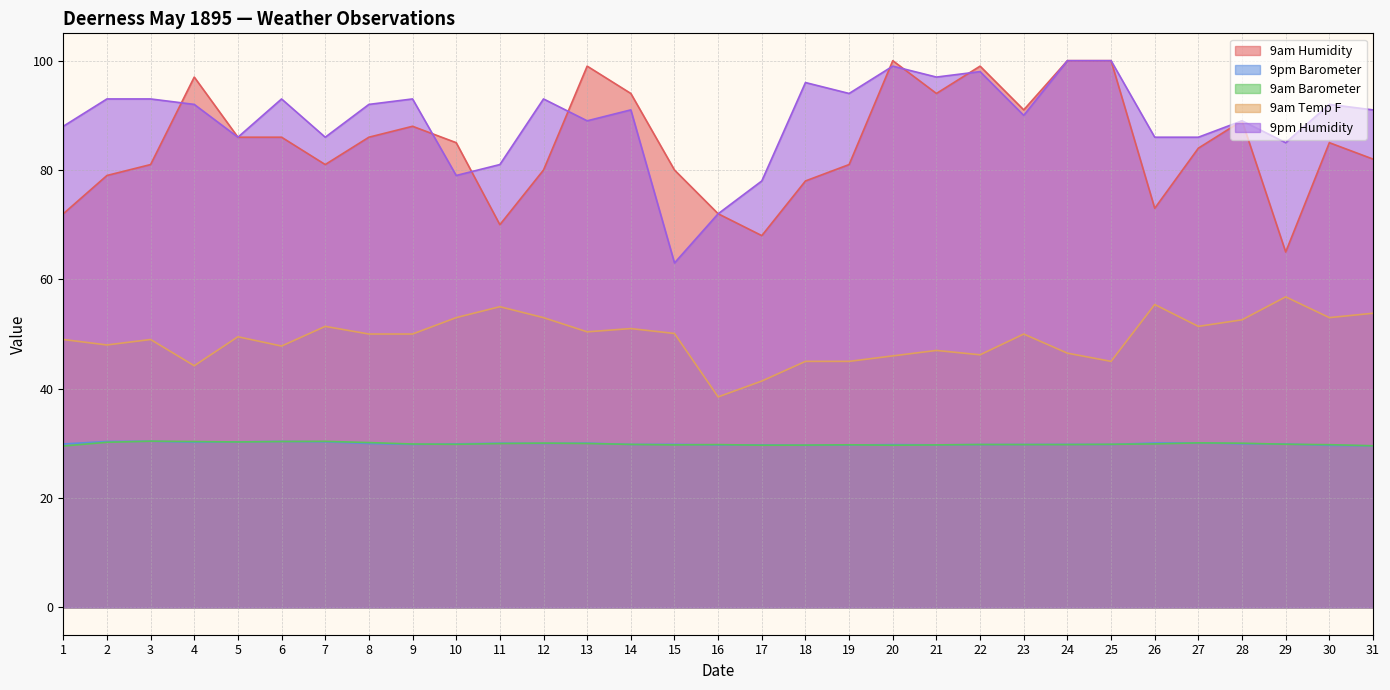

What is the sum of all 9am Temp F values?

1525.0